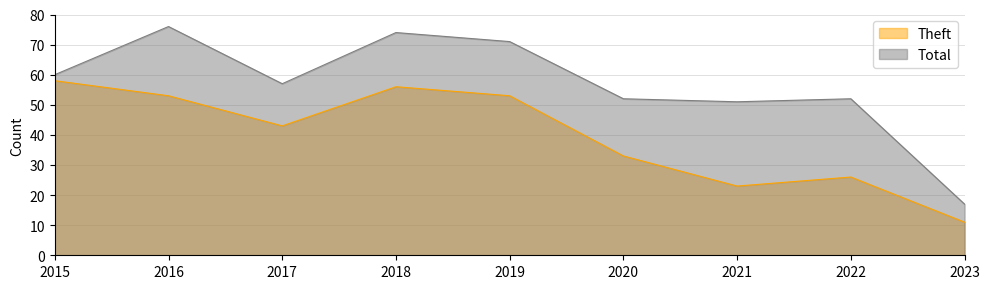

What is the highest value of the Total series?

76